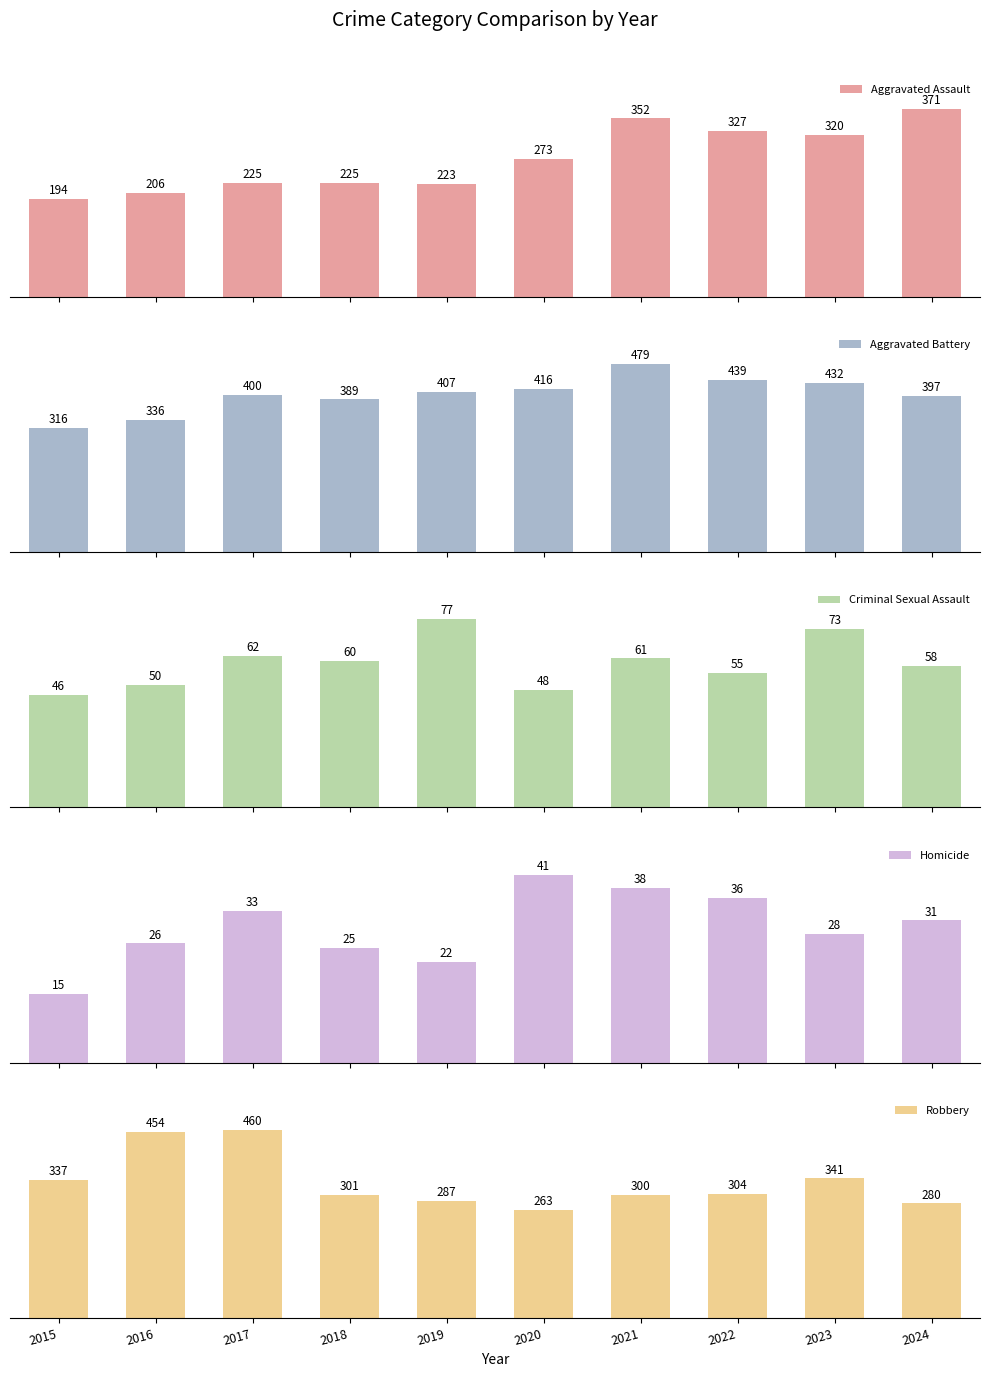

Between 2019 and 2020, which series saw the biggest shift?

Aggravated Assault